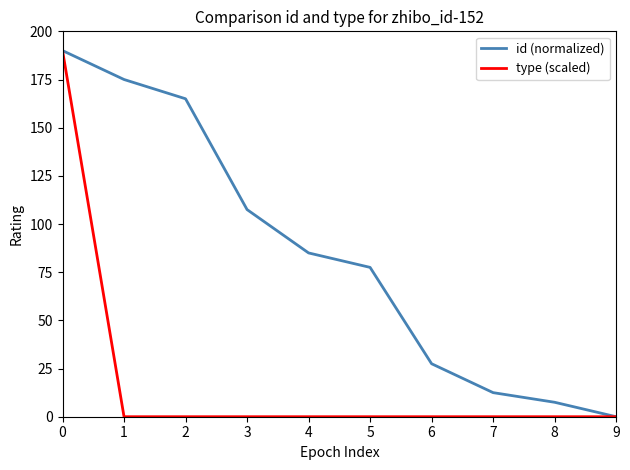

Between 5 and 6, which series saw the biggest shift?

id (normalized)